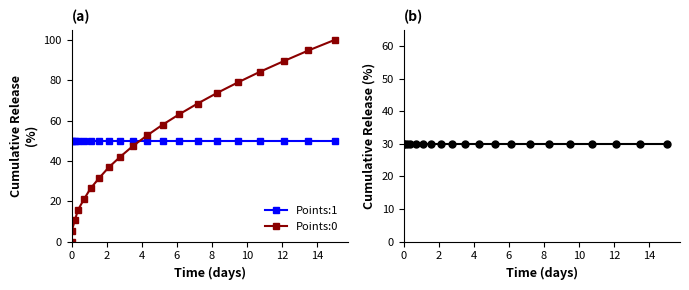

True or false: Points:1 has more than 1 points higher than both neighbors.

False